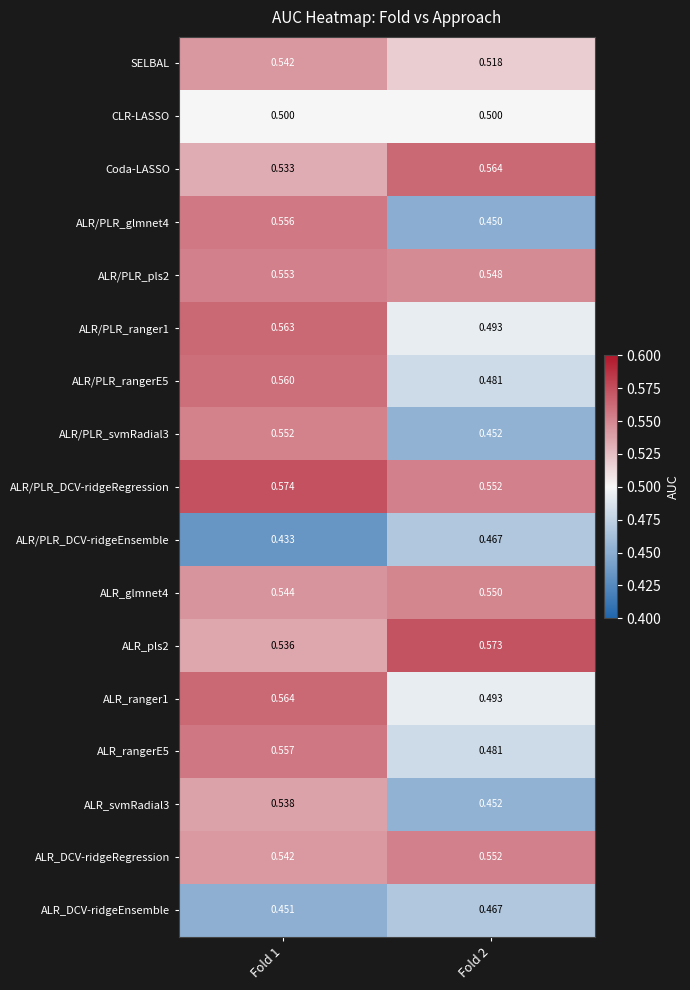

Is the value of Coda-LASSO at Fold 1 greater than the value of ALR/PLR_pls2 at Fold 2?

No